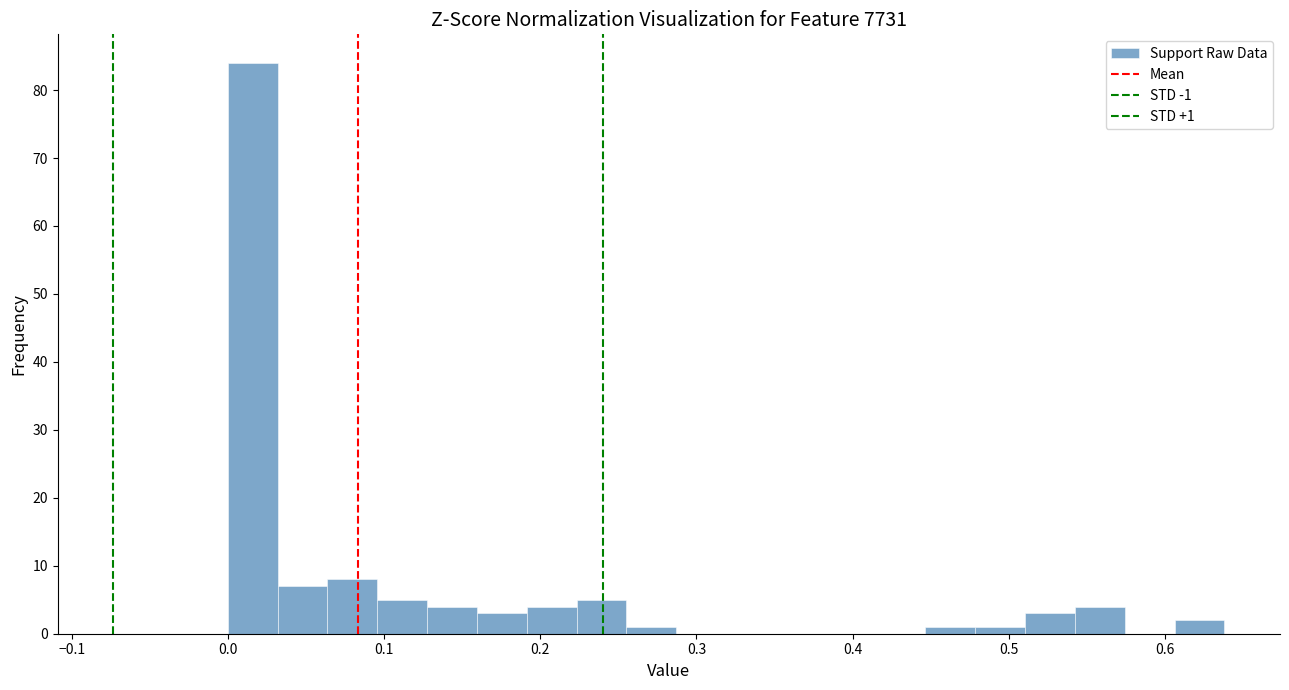

Around what value on the x-axis is the tallest bar? Give the approximate position of its centre, as read against the axis.

0.02